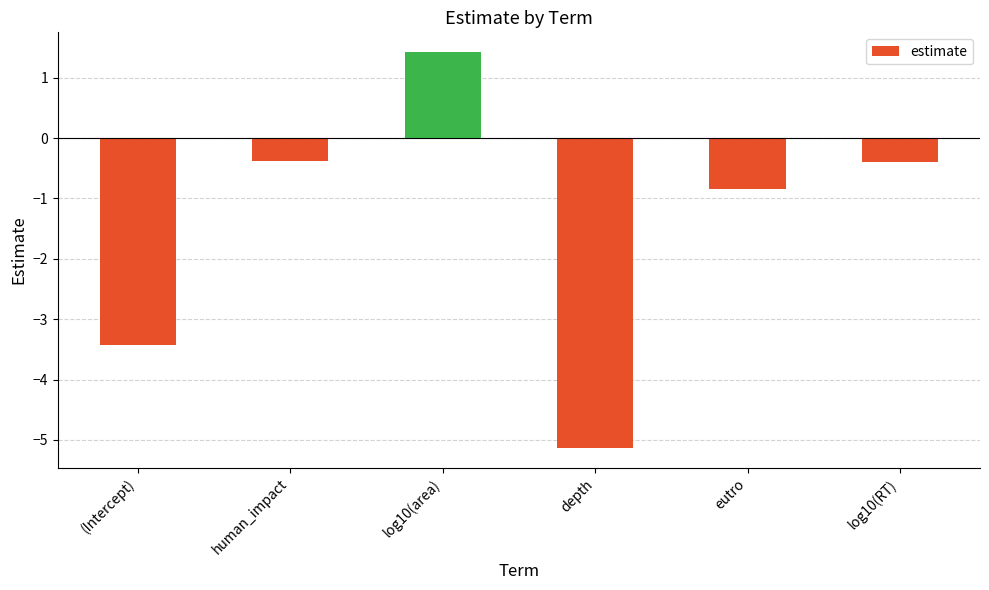

Does the chart contain any negative values?

Yes